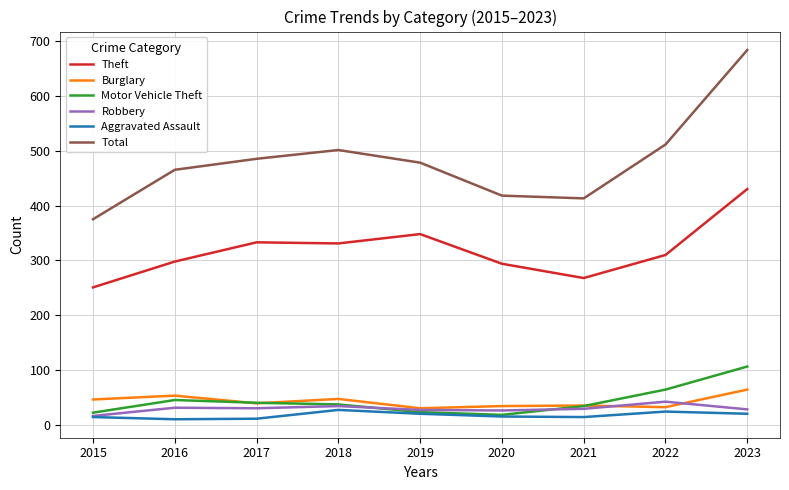

At how many categories does at least one series exceed 237?

9